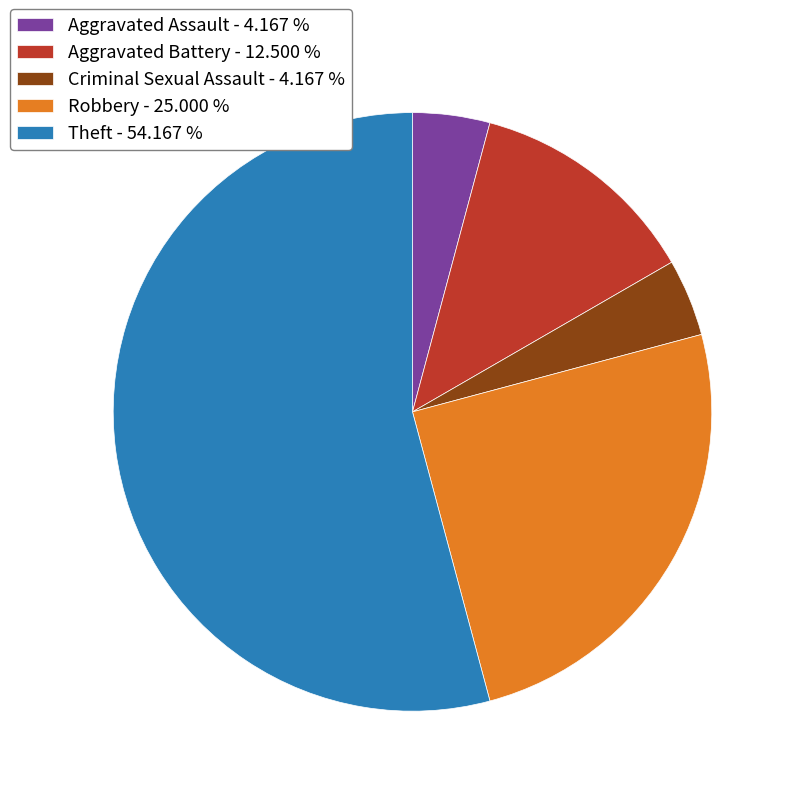

How many slices are in this pie chart?

5